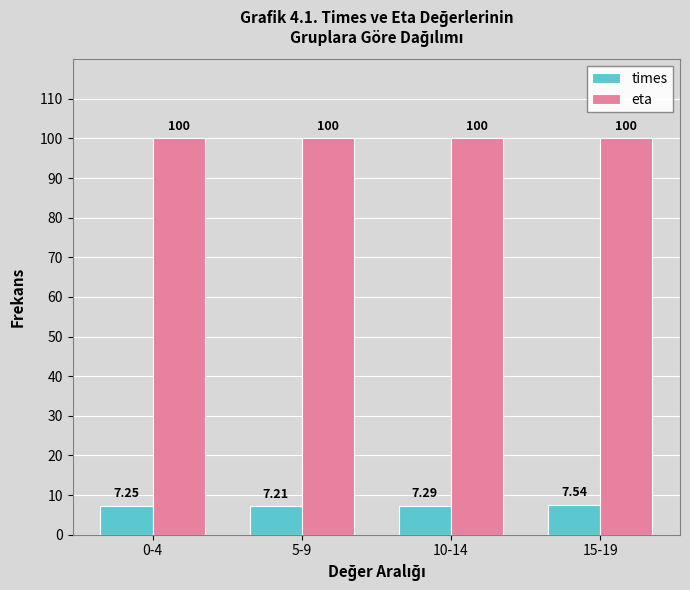

Which series has the largest total across all categories?

eta